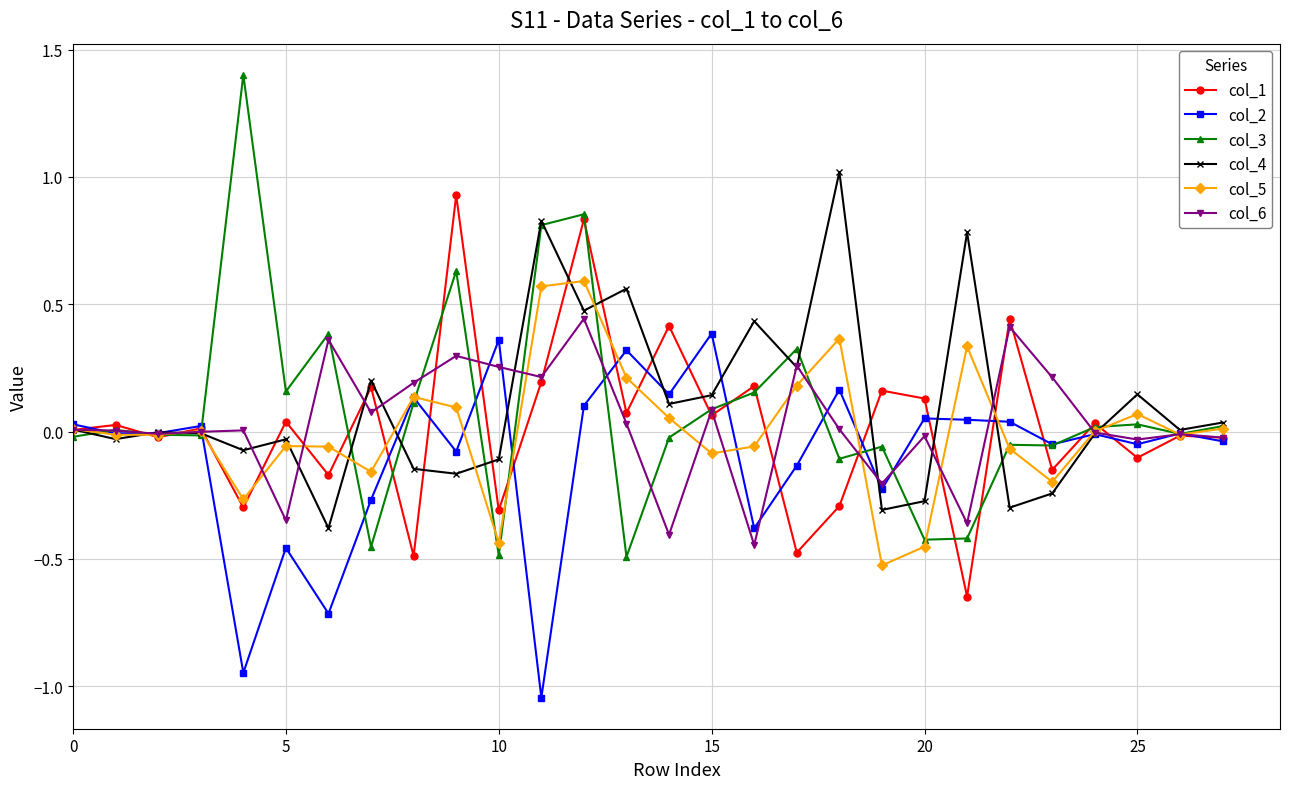

Count the number of data series in this chart.

6